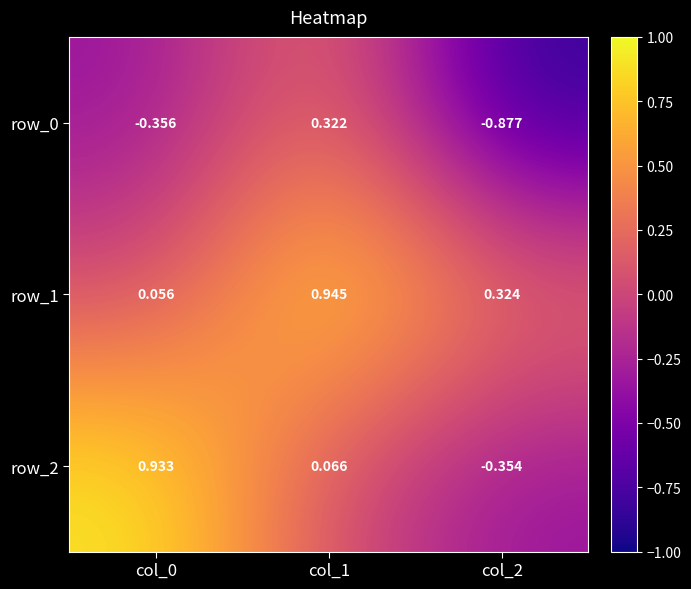

List the series in order of their overall mean, highest first.

row_1, row_2, row_0